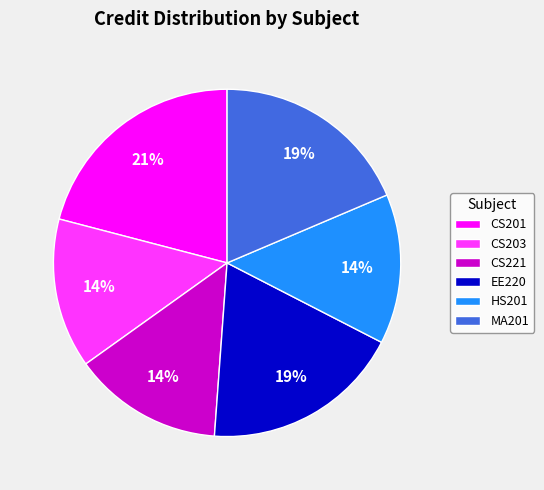

Is there a majority slice in this chart?

No